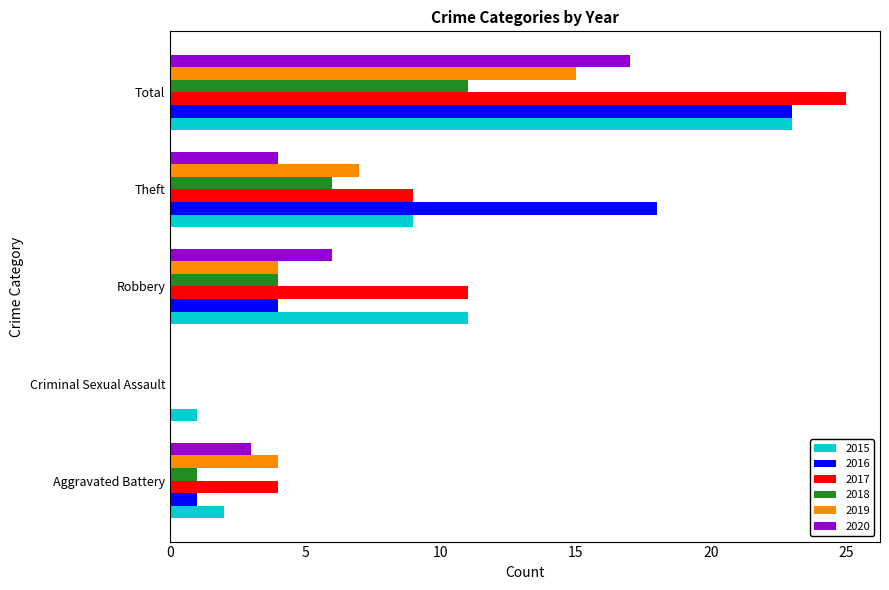

Which label corresponds to the largest value in the chart?

Total